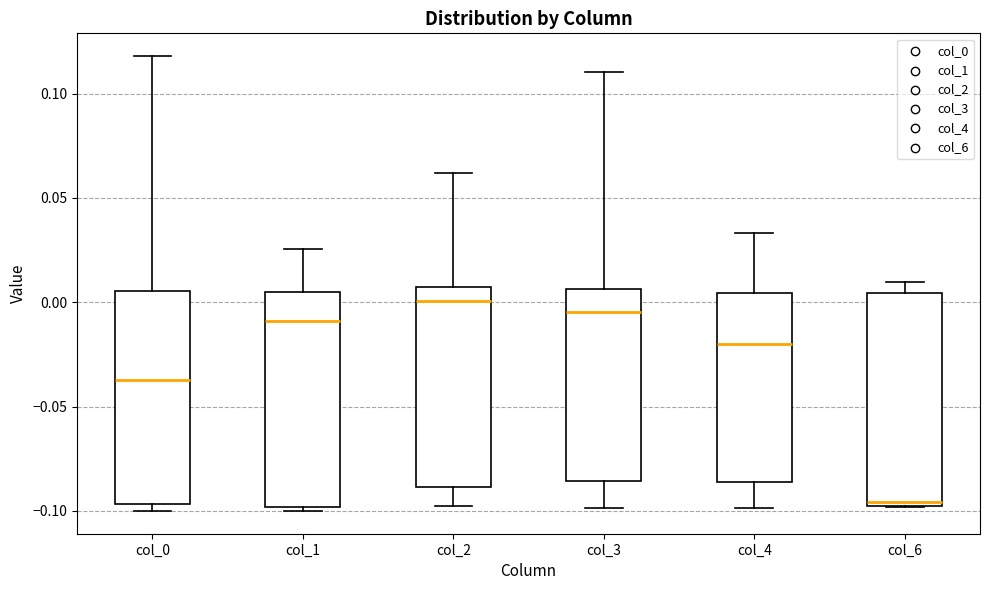

Where is the lower edge of the box for col_6 on the y-axis? The values are not printed on the chart, so give them approximately, as read against the axis.

-0.100